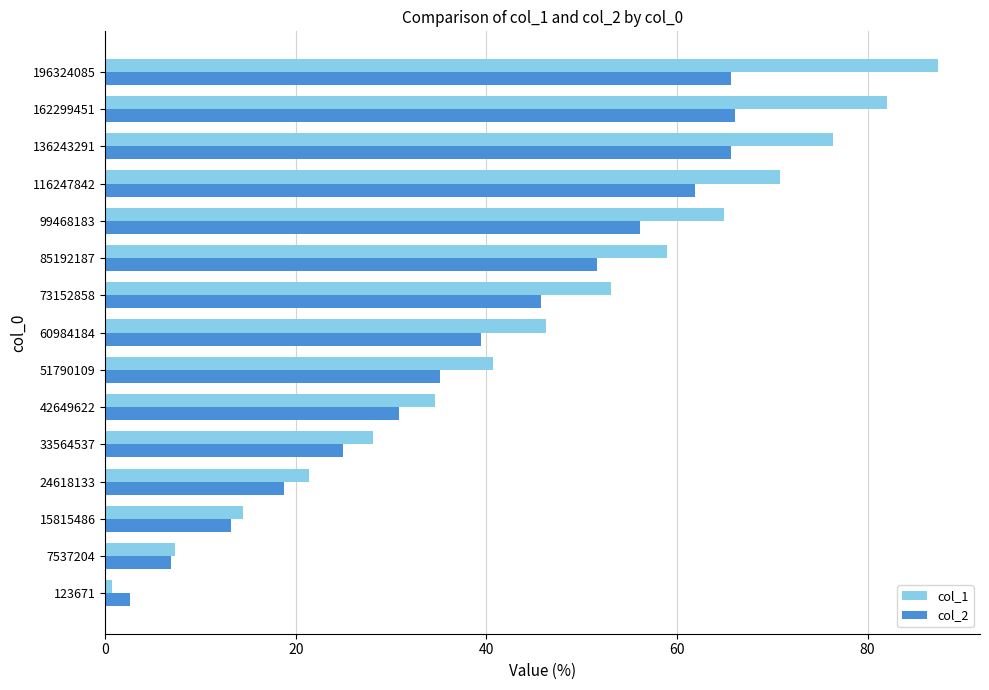

Count the number of data series in this chart.

2